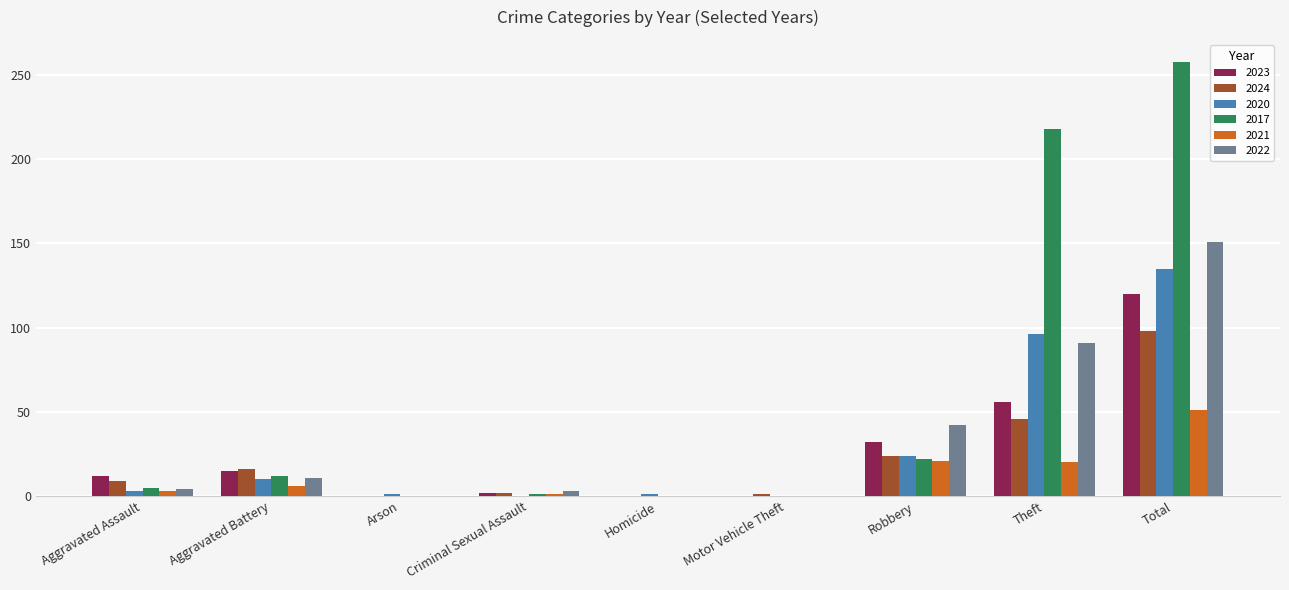

Does the chart contain stacked bars?

No